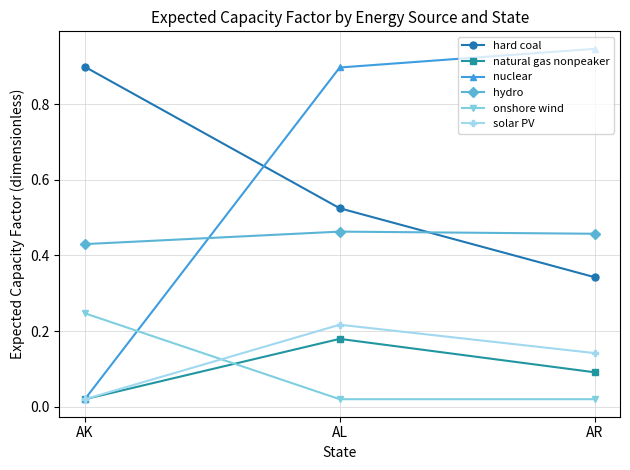

Which series changed the most between AL and AR?

hard coal